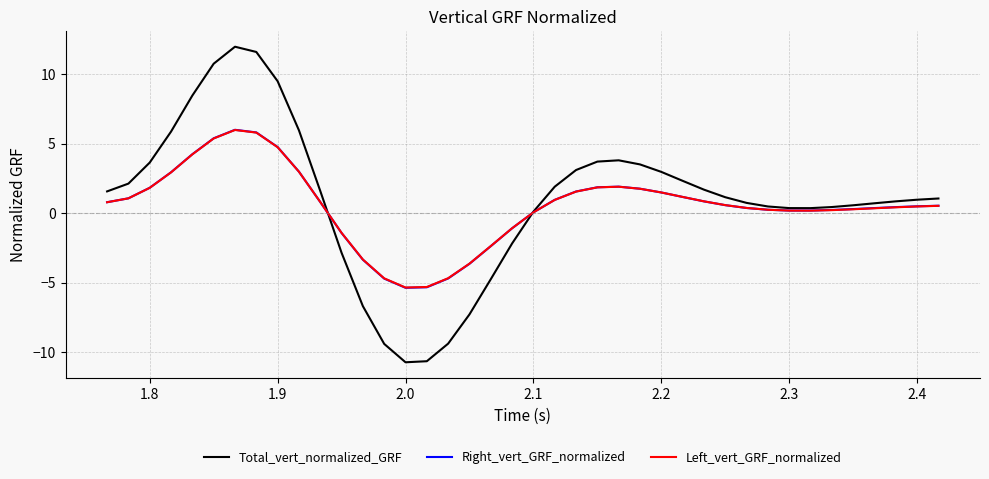

What is the maximum value for Left_vert_GRF_normalized?

6.0